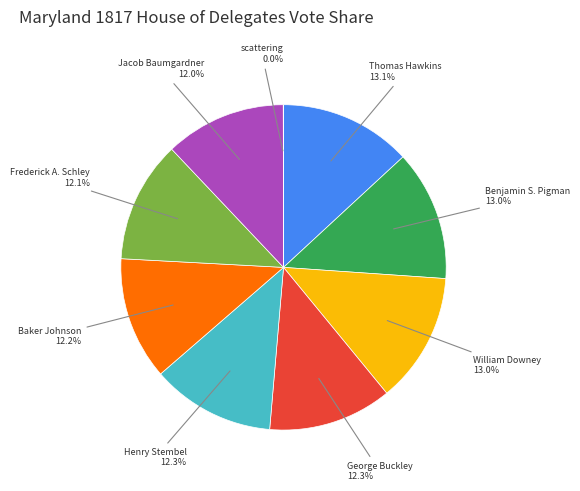

Which has a higher value, Benjamin S. Pigman or Baker Johnson?

Benjamin S. Pigman